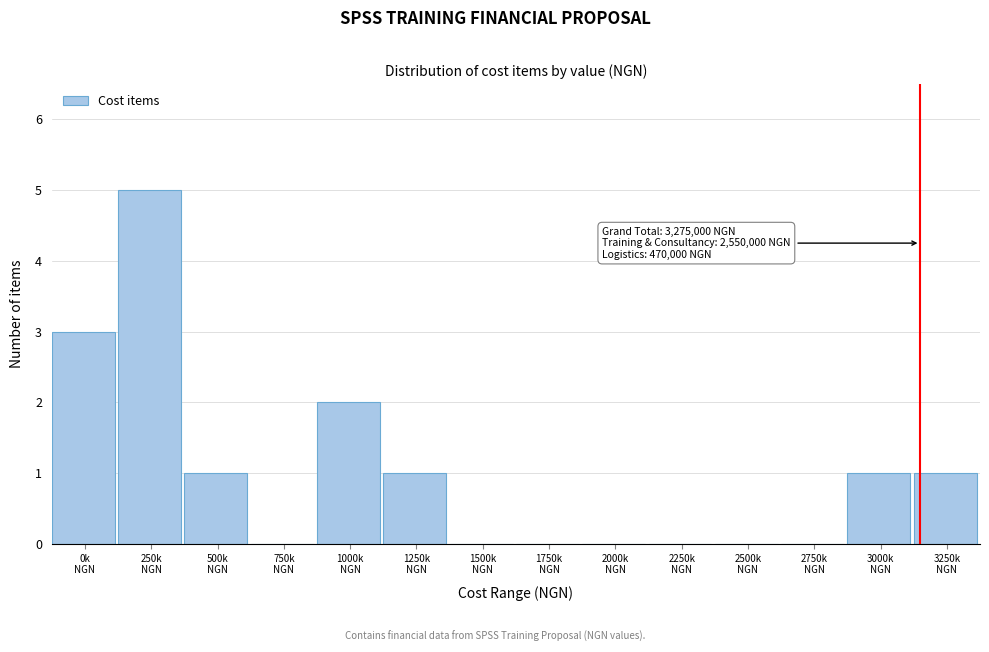

What is the greatest value displayed?

5